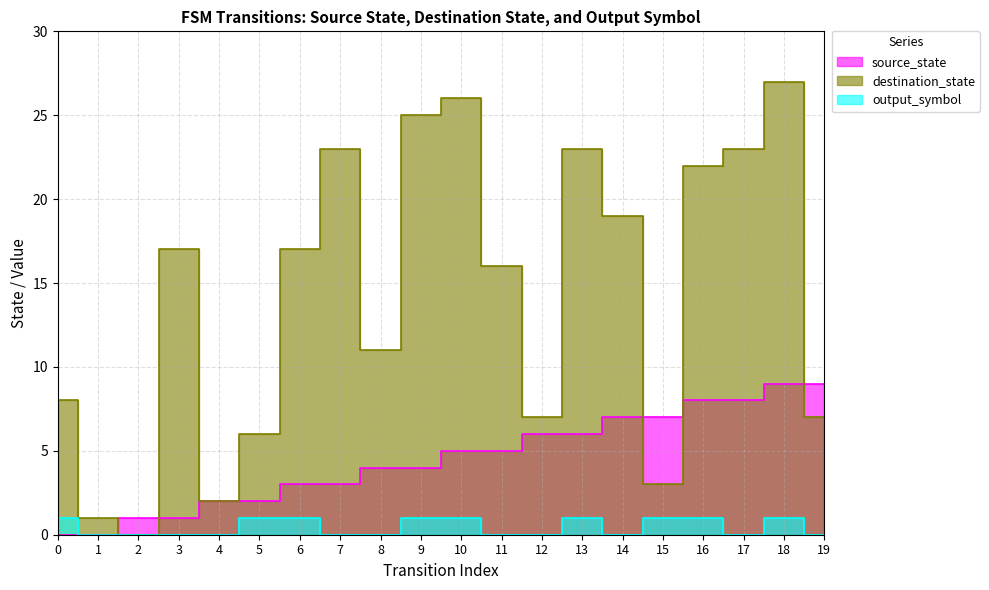

The value of source_state at 8 is 4. True or false?

True